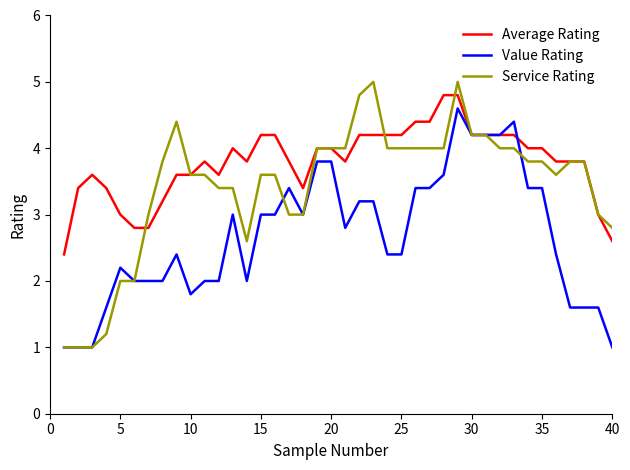

Reading left to right, transcribe all the data shown in this chart.

Average Rating: 2.4	3.4	3.6	3.4	3.0	2.8	2.8	3.2	3.6	3.6	3.8	3.6	4.0	3.8	4.2	4.2	3.8	3.4	4.0	4.0	3.8	4.2	4.2	4.2	4.2	4.4	4.4	4.8	4.8	4.2	4.2	4.2	4.2	4.0	4.0	3.8	3.8	3.8	3.0	2.6
Value Rating: 1.0	1.0	1.0	1.6	2.2	2.0	2.0	2.0	2.4	1.8	2.0	2.0	3.0	2.0	3.0	3.0	3.4	3.0	3.8	3.8	2.8	3.2	3.2	2.4	2.4	3.4	3.4	3.6	4.6	4.2	4.2	4.2	4.4	3.4	3.4	2.4	1.6	1.6	1.6	1.0
Service Rating: 1.0	1.0	1.0	1.2	2.0	2.0	3.0	3.8	4.4	3.6	3.6	3.4	3.4	2.6	3.6	3.6	3.0	3.0	4.0	4.0	4.0	4.8	5.0	4.0	4.0	4.0	4.0	4.0	5.0	4.2	4.2	4.0	4.0	3.8	3.8	3.6	3.8	3.8	3.0	2.8